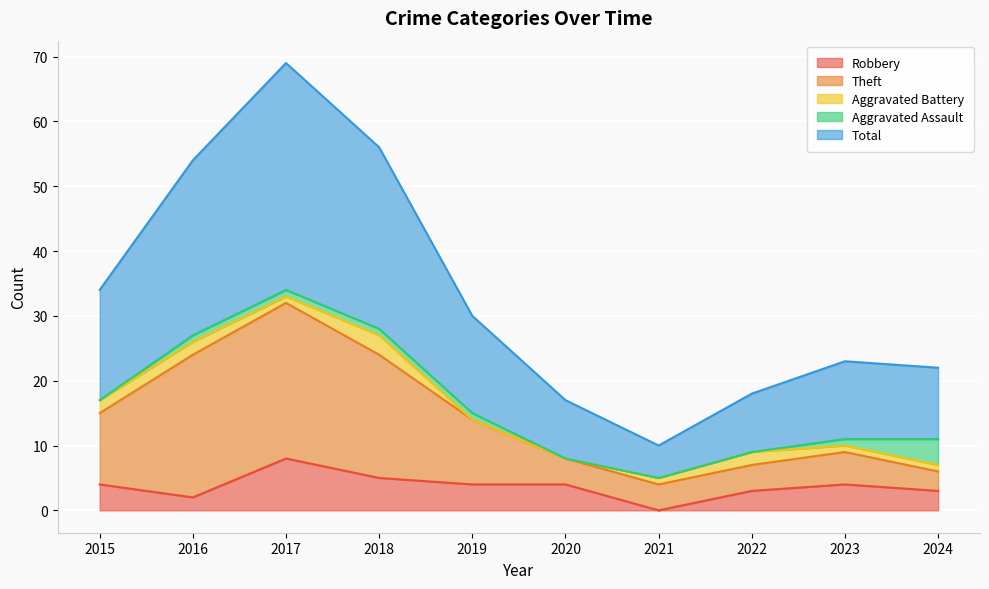

What is the difference between the maximum and minimum values in the Robbery series?

8